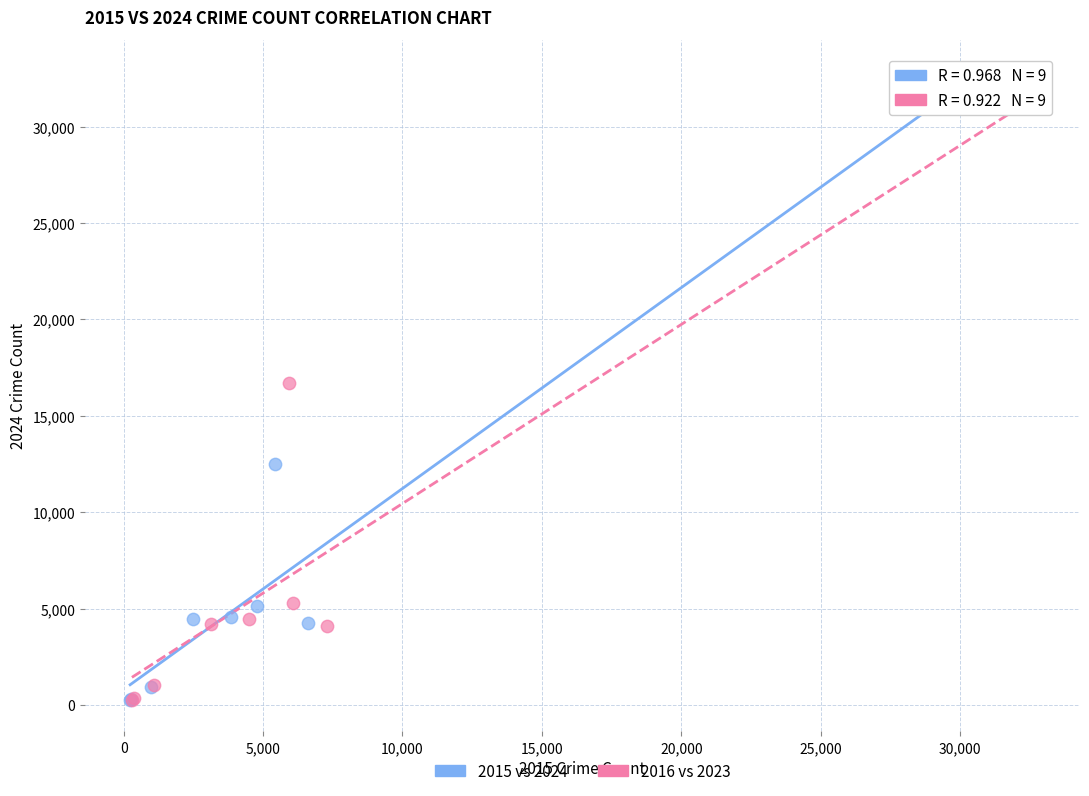

Which series has the largest Y range (max minus min)?

2015 vs 2024